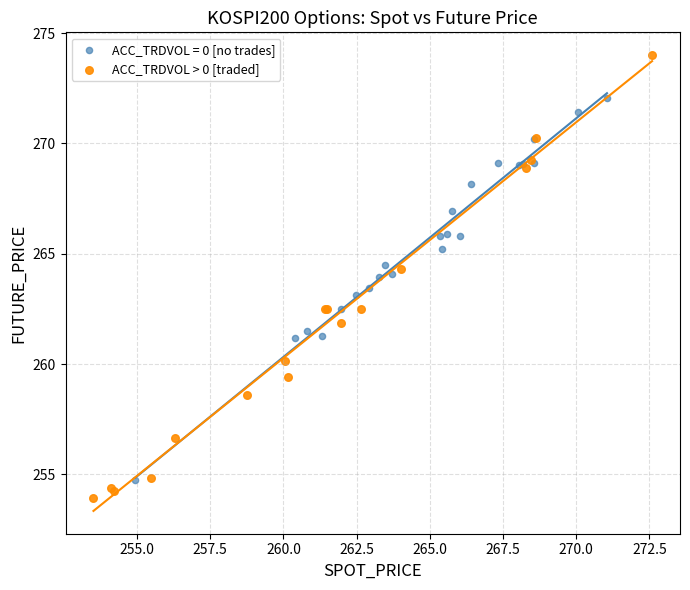

Which series reaches the maximum Y coordinate?

ACC_TRDVOL > 0 [traded]